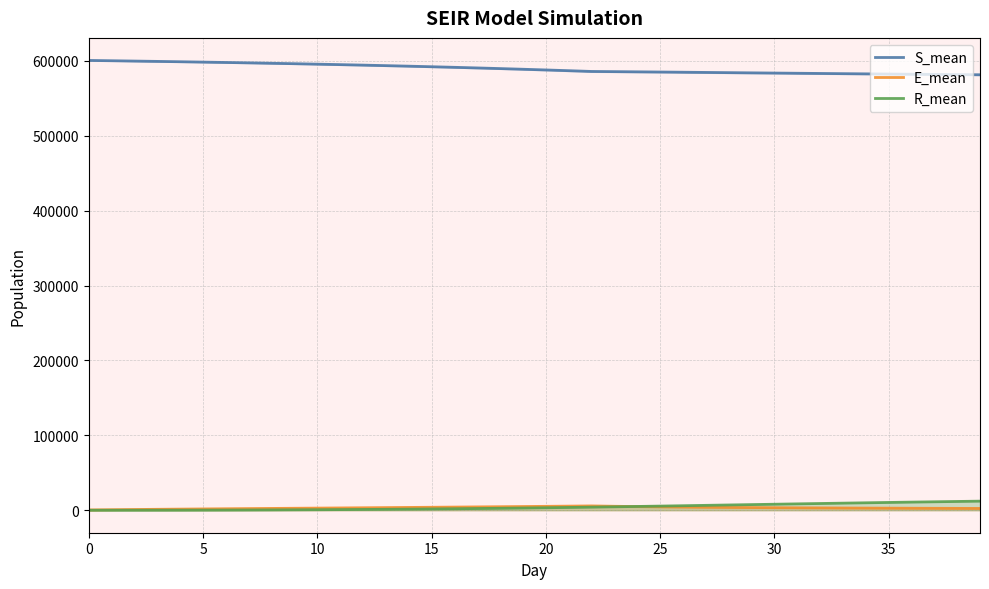

What is the total value across all series at 36?

595708.0